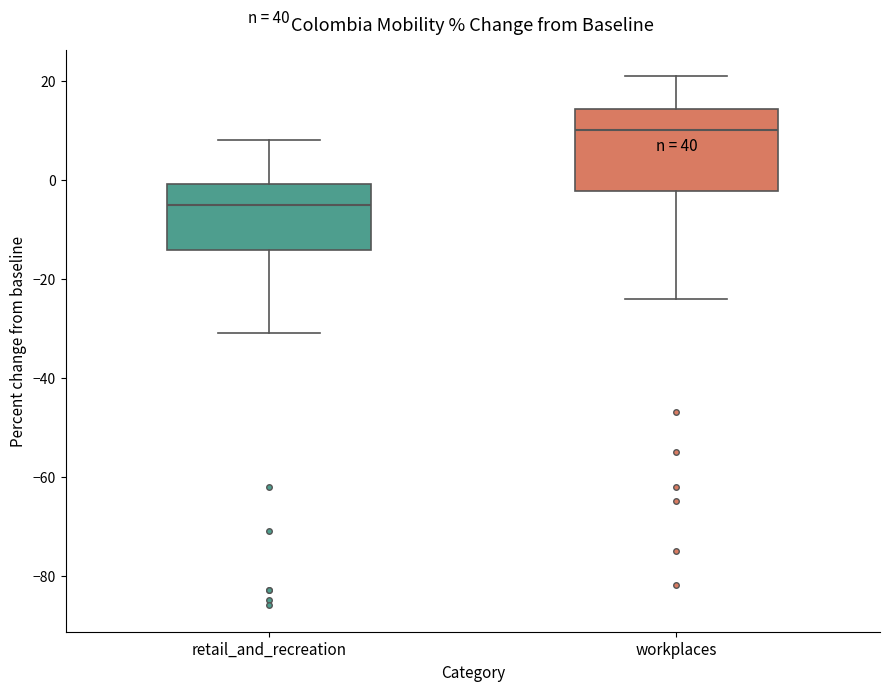

Comparing the boxes themselves (not the whiskers), which one is the tallest?

workplaces